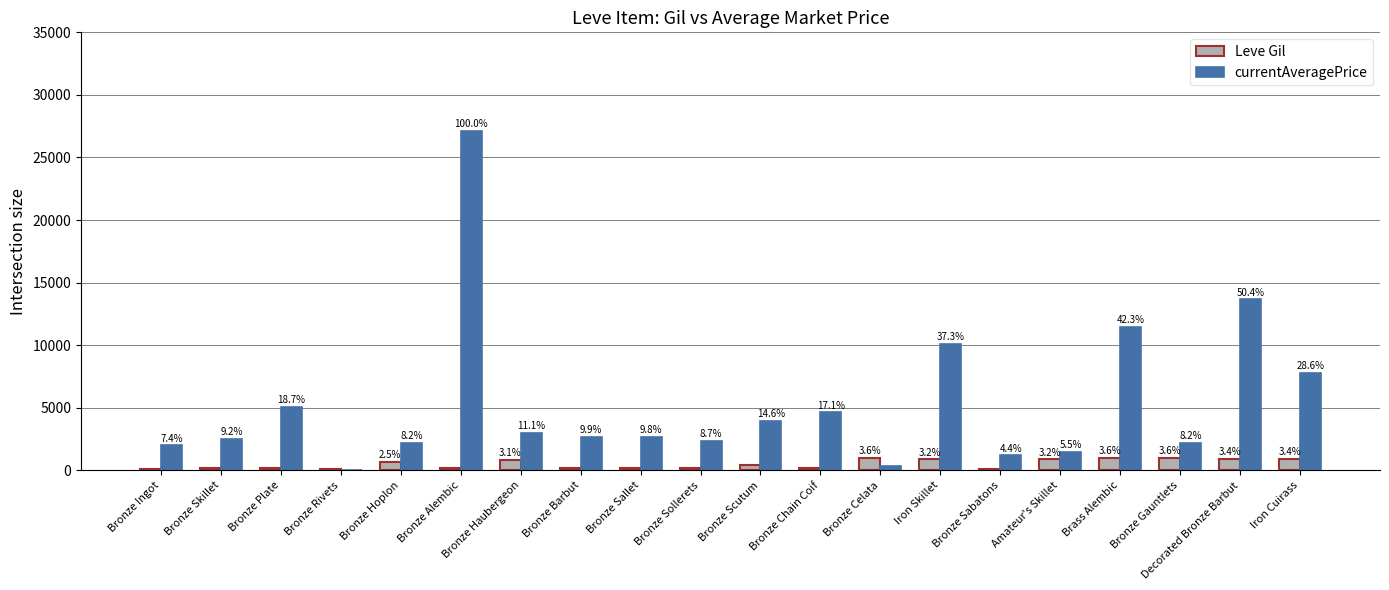

Reading left to right, transcribe all the data shown in this chart.

Leve Gil: Bronze Ingot=113.0	Bronze Skillet=160.0	Bronze Plate=160.0	Bronze Rivets=112.0	Bronze Hoplon=690.0	Bronze Alembic=160.0	Bronze Haubergeon=840.0	Bronze Barbut=220.0	Bronze Sallet=220.0	Bronze Sollerets=220.0	Bronze Scutum=460.0	Bronze Chain Coif=220.0	Bronze Celata=990.0	Iron Skillet=880.0	Bronze Sabatons=90.0	Amateur's Skillet=880.0	Brass Alembic=990.0	Bronze Gauntlets=990.0	Decorated Bronze Barbut=910.0	Iron Cuirass=910.0
currentAveragePrice: Bronze Ingot=2002.8	Bronze Skillet=2494.0	Bronze Plate=5071.0	Bronze Rivets=40.7	Bronze Hoplon=2226.0	Bronze Alembic=27125.0	Bronze Haubergeon=3011.0	Bronze Barbut=2680.0	Bronze Sallet=2662.0	Bronze Sollerets=2359.8	Bronze Scutum=3960.0	Bronze Chain Coif=4634.7	Bronze Celata=355.3	Iron Skillet=10128.2	Bronze Sabatons=1192.1	Amateur's Skillet=1499.5	Brass Alembic=11474.7	Bronze Gauntlets=2226.0	Decorated Bronze Barbut=13666.7	Iron Cuirass=7767.8